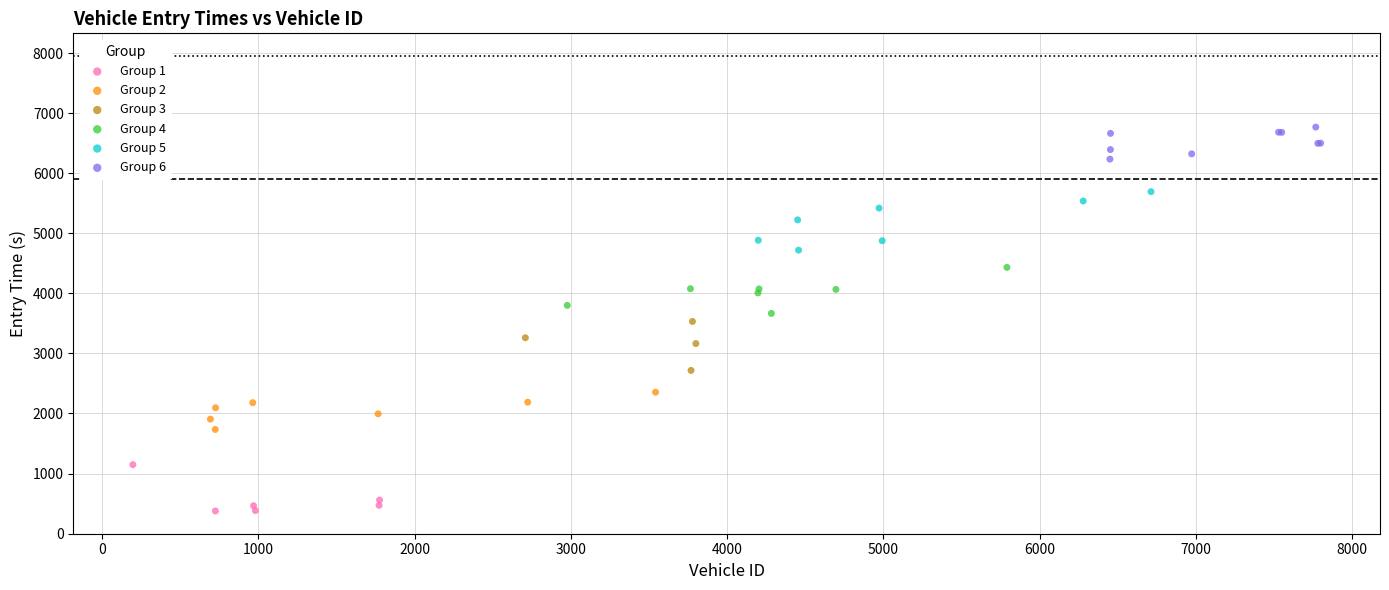

Which series contains the highest Y value?

Group 6